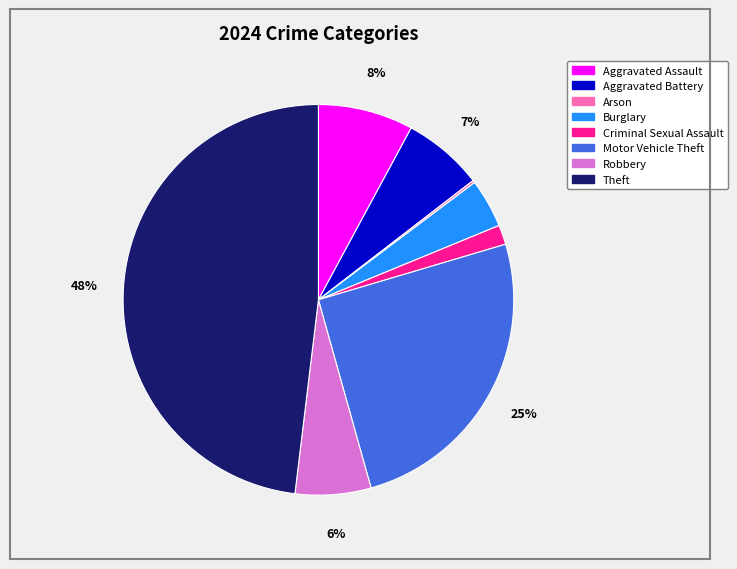

Which category has the biggest portion of the pie?

Theft